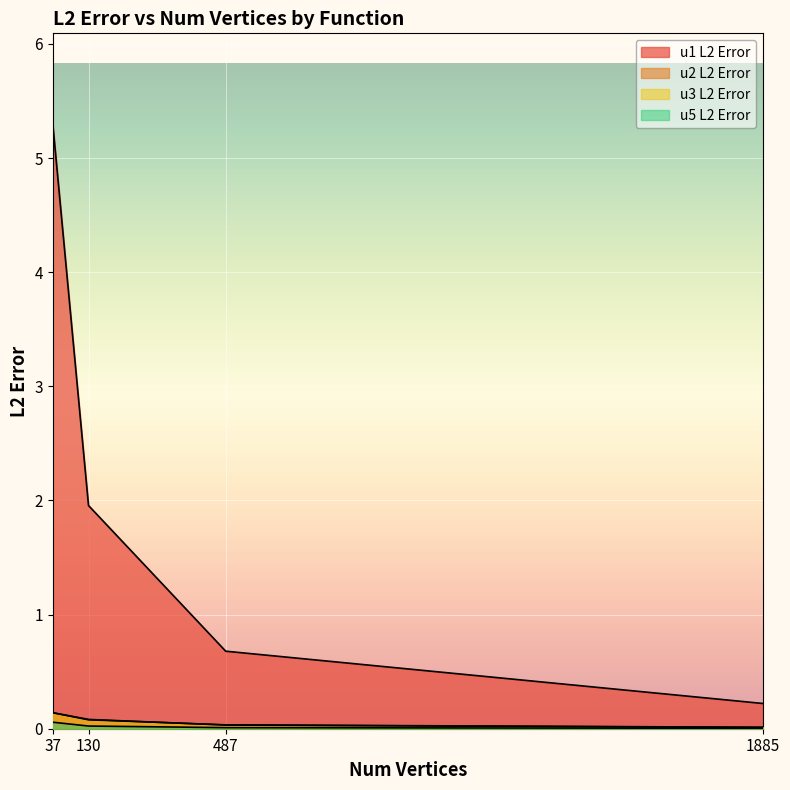

Which has a higher value, 130 or 487?

130